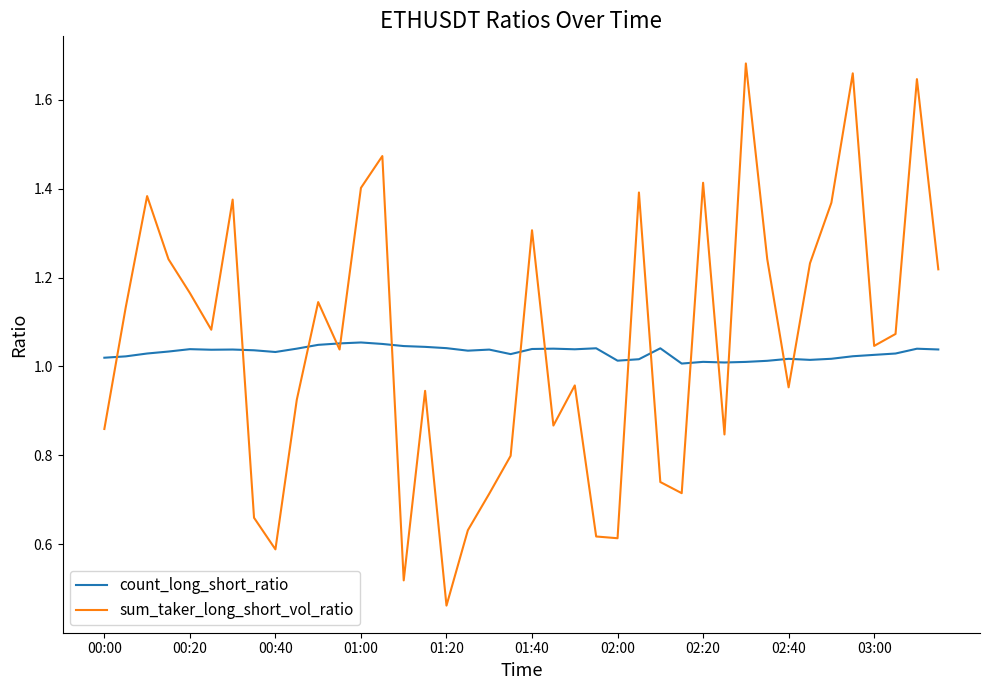

Which series has the largest range (max minus min)?

sum_taker_long_short_vol_ratio